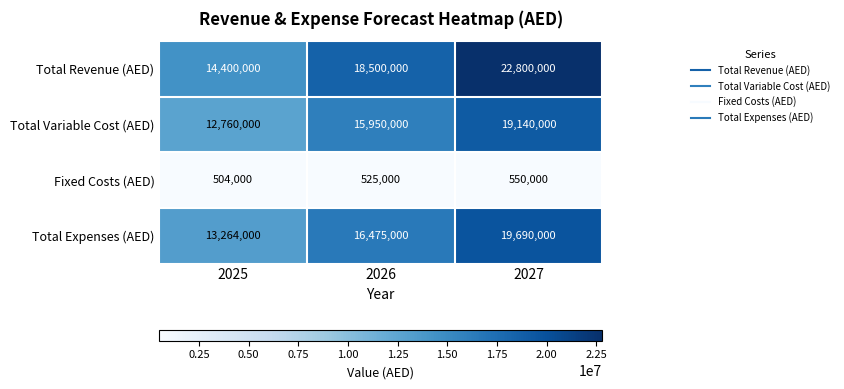

Reading right to left, extract all data points from this chart.

Total Revenue (AED): 2027=22800000	2026=18500000	2025=14400000
Total Variable Cost (AED): 2027=19140000	2026=15950000	2025=12760000
Fixed Costs (AED): 2027=550000	2026=525000	2025=504000
Total Expenses (AED): 2027=19690000	2026=16475000	2025=13264000